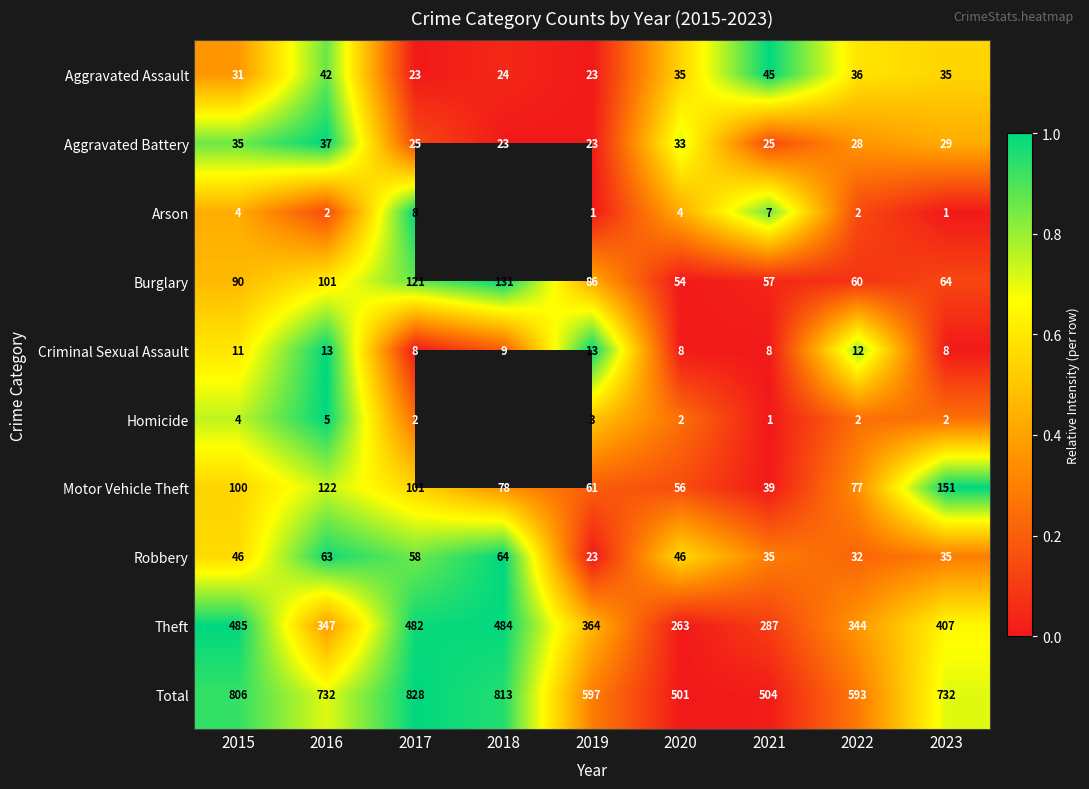

Is the value of Theft at 2021 greater than the value of Motor Vehicle Theft at 2022?

Yes